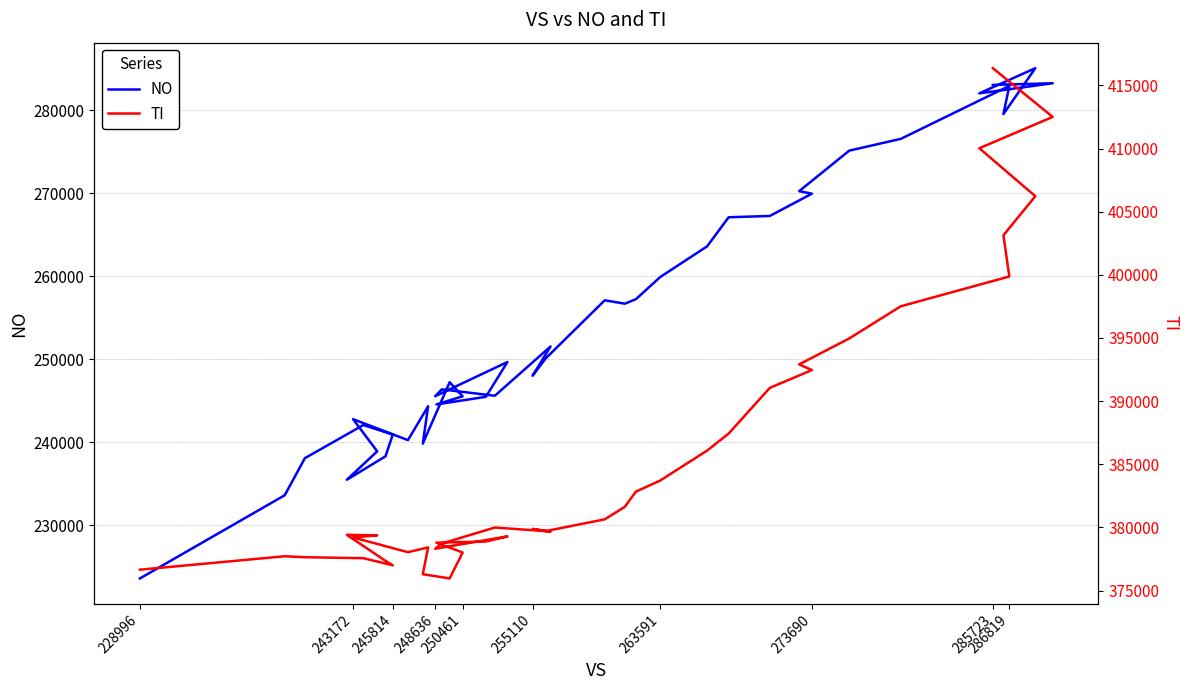

True or false: TI and NO cross at least once.

False